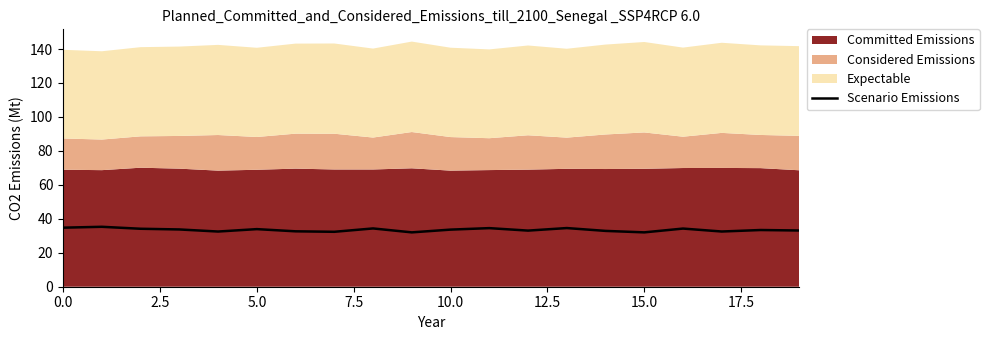

What is the smallest value displayed?

32.0